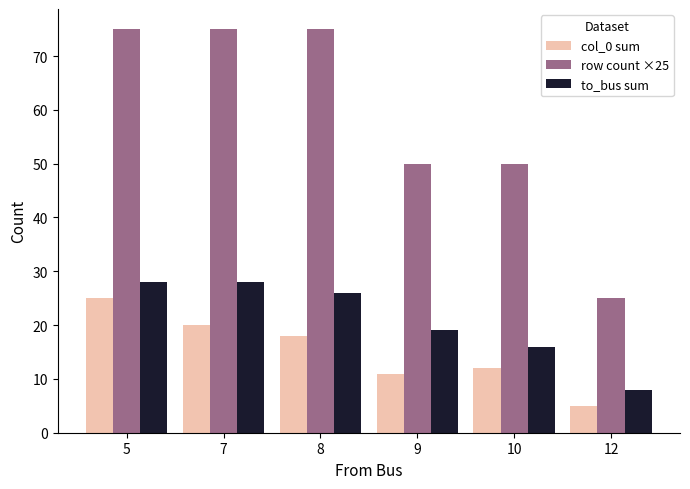

The value of row count ×25 at 12 is 11. True or false?

False